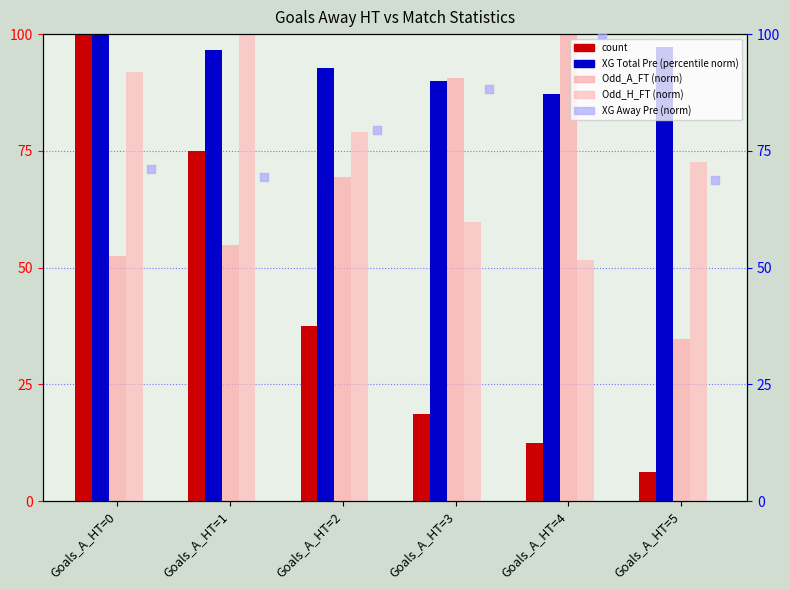

Is the value of count at Goals_A_HT=5 greater than the value of XG Total Pre (norm) at Goals_A_HT=4?

No